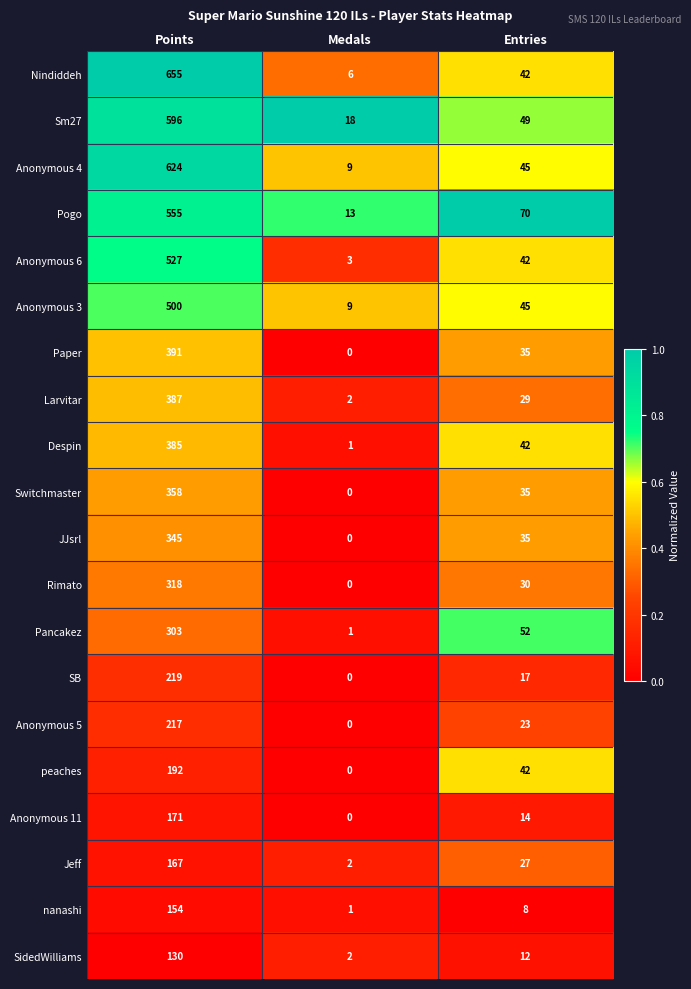

Where is SidedWilliams nearest to the value 66?

Entries